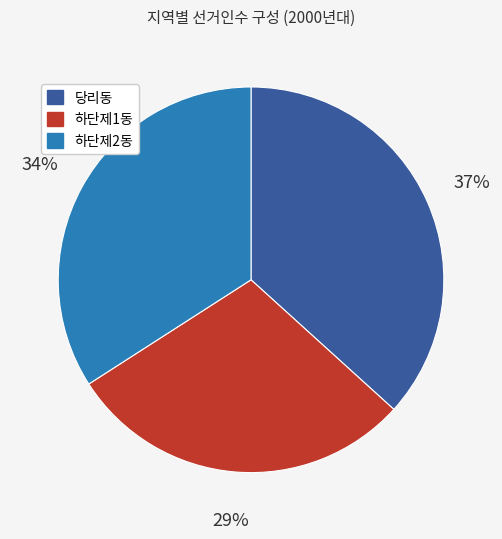

Is the sum of 하단제1동 and 당리동 greater than half?

Yes